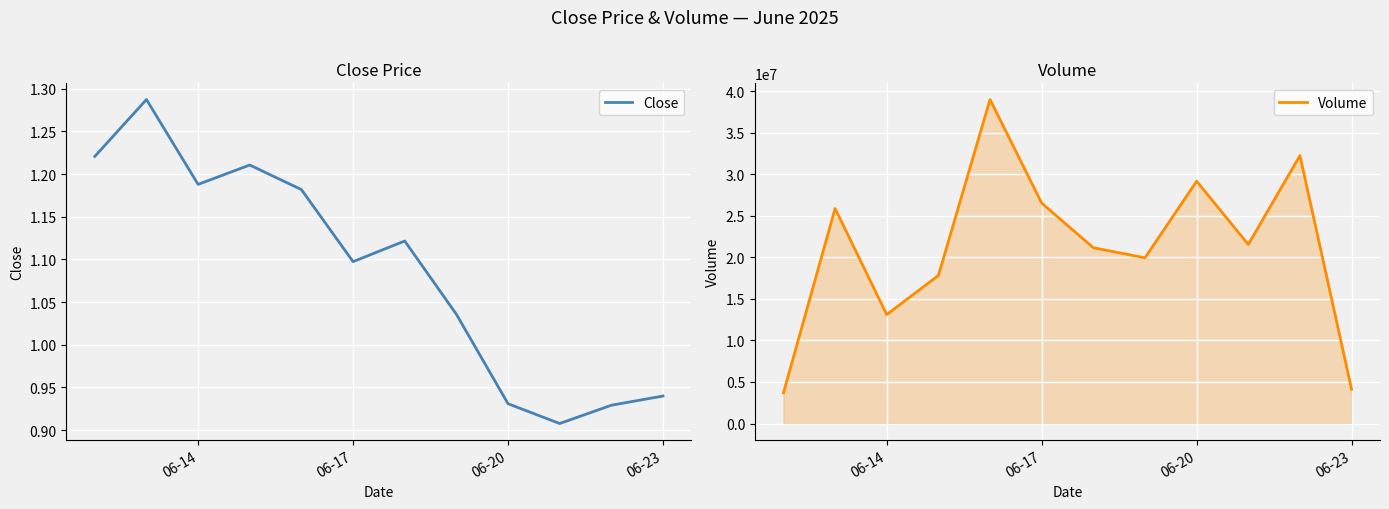

True or false: Volume has a value of 5318046.9 at 06-17.

False